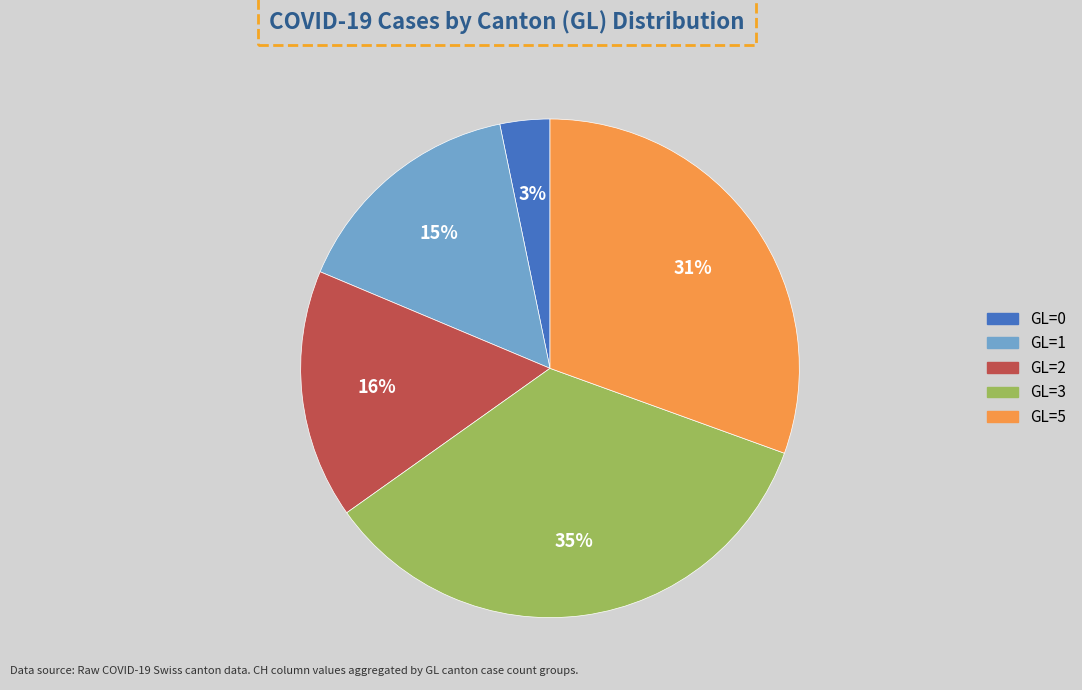

What is the smallest slice in the pie chart?

GL=0